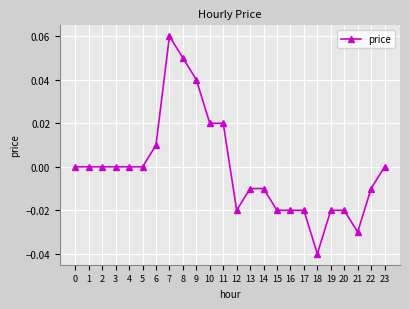

The value at 17 is -0.0. True or false?

True